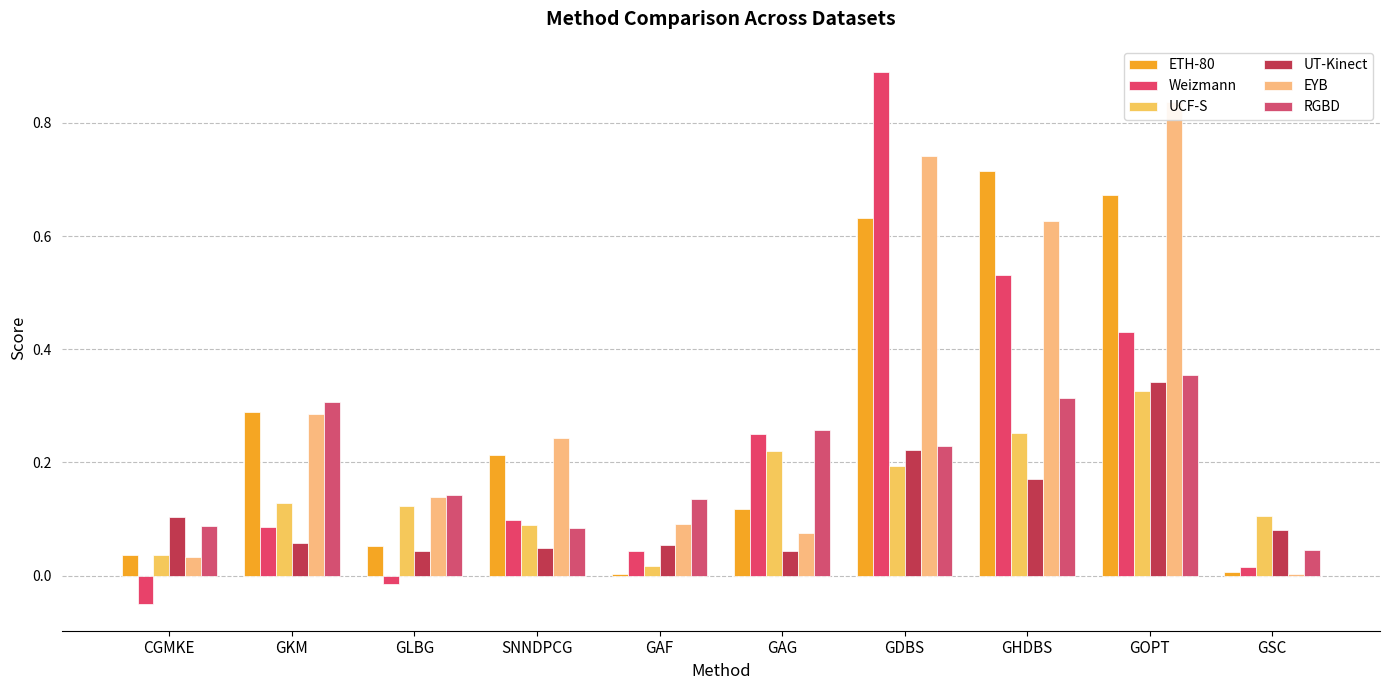

What is the difference between the Weizmann values at SNNDPCG and GLBG?

0.1